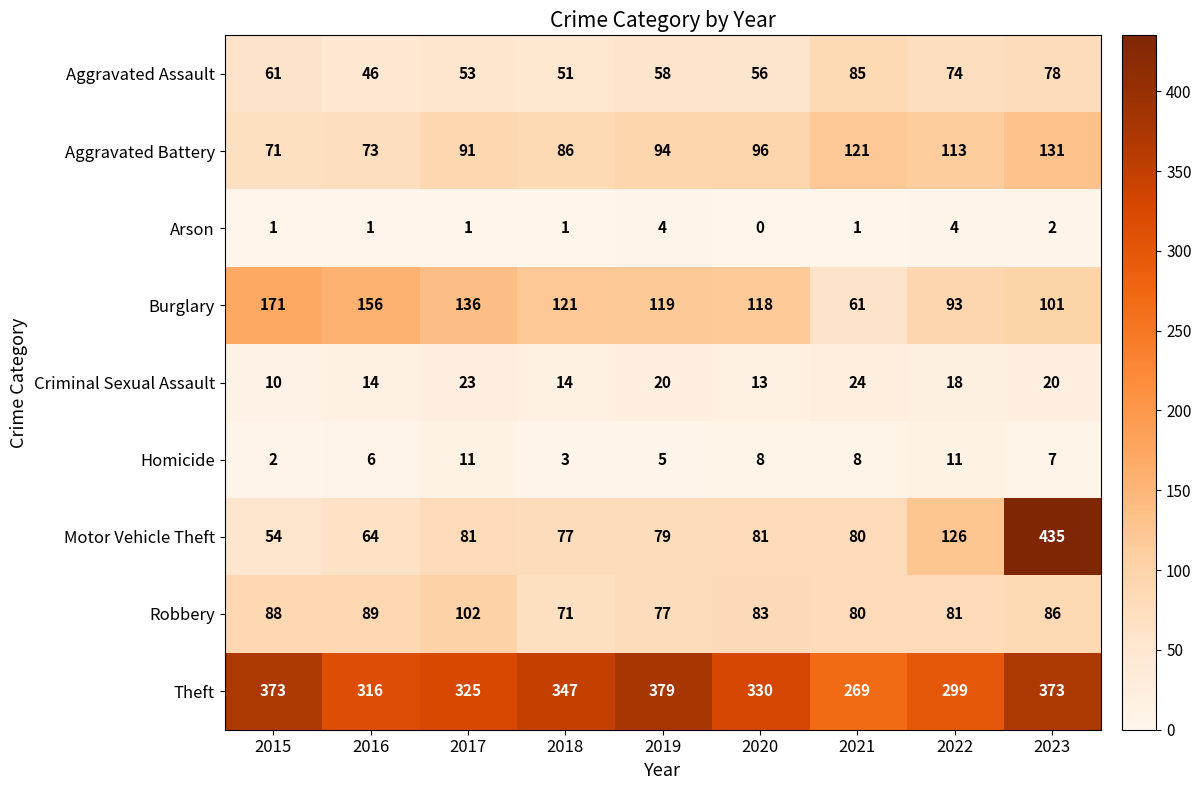

What is the difference between the maximum and second lowest values in the Arson series?

3